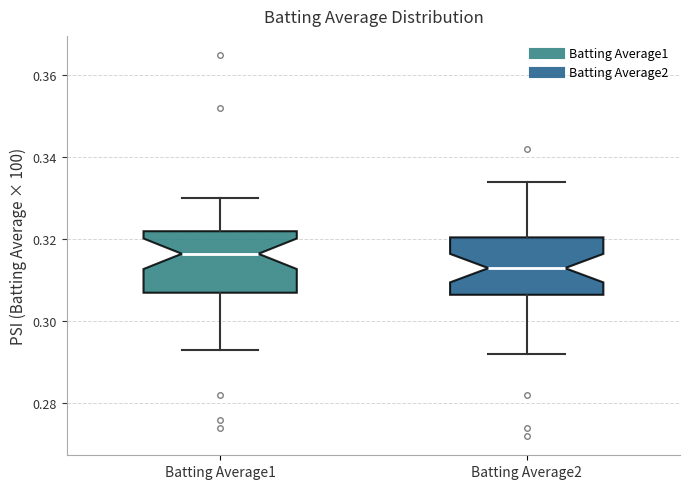

Where does the lower whisker of the box for Batting Average1 end on the y-axis? The values are not printed on the chart, so give them approximately, as read against the axis.

0.294